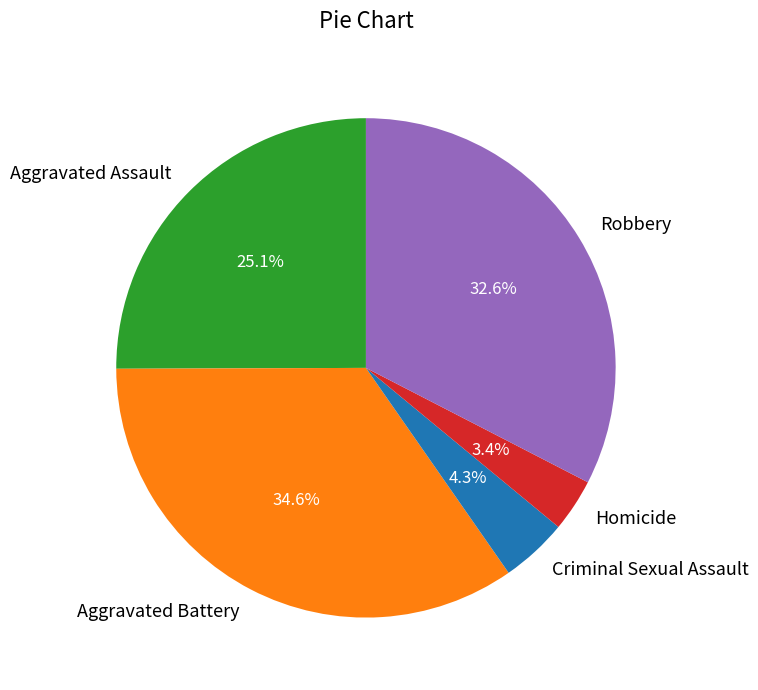

What percentage is the Homicide slice, to the nearest percent?

3%